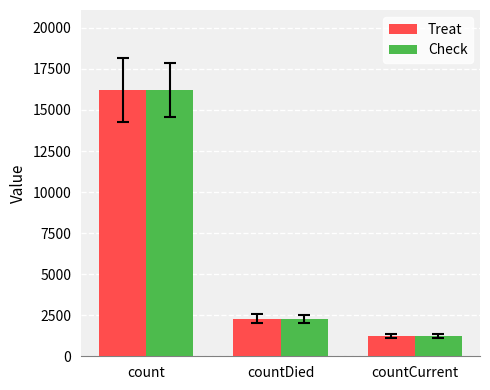

Rank the categories by Check value from highest to lowest.

count, countDied, countCurrent